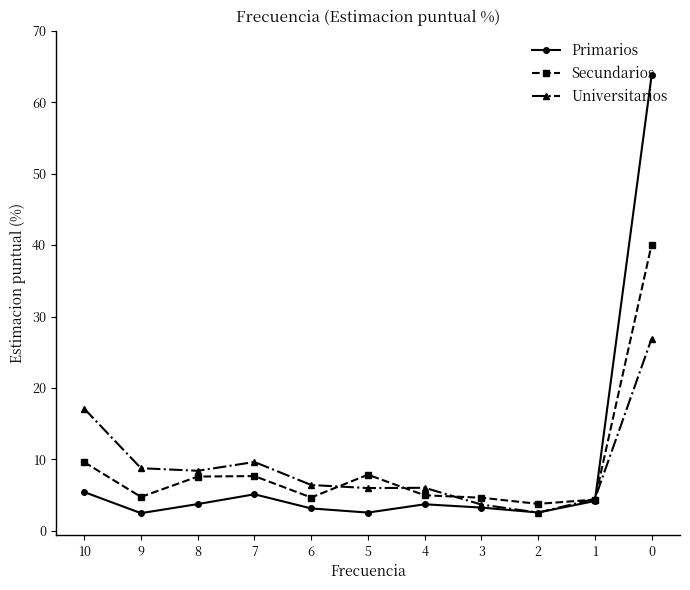

At which label is Secundarios closest to 21?

10